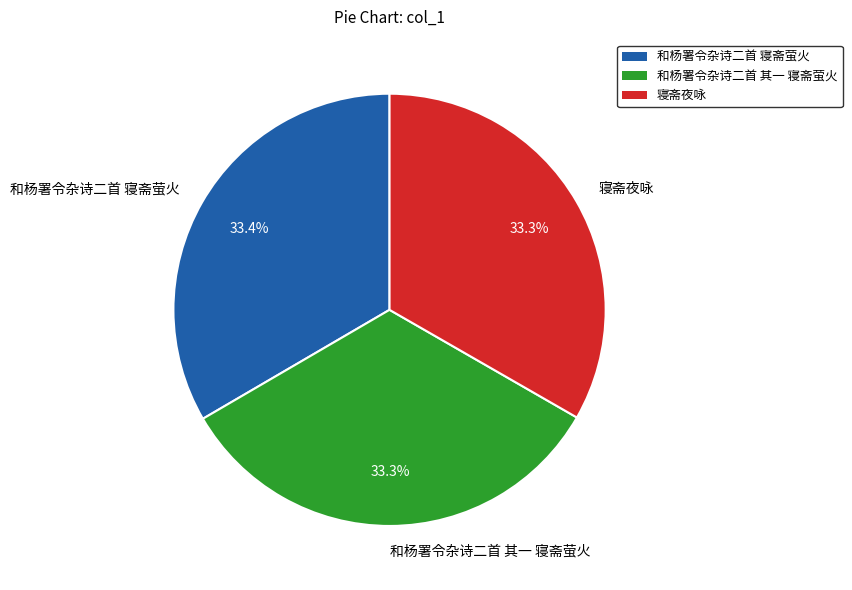

What percentage is the 寝斋夜咏 slice, to the nearest percent?

33%